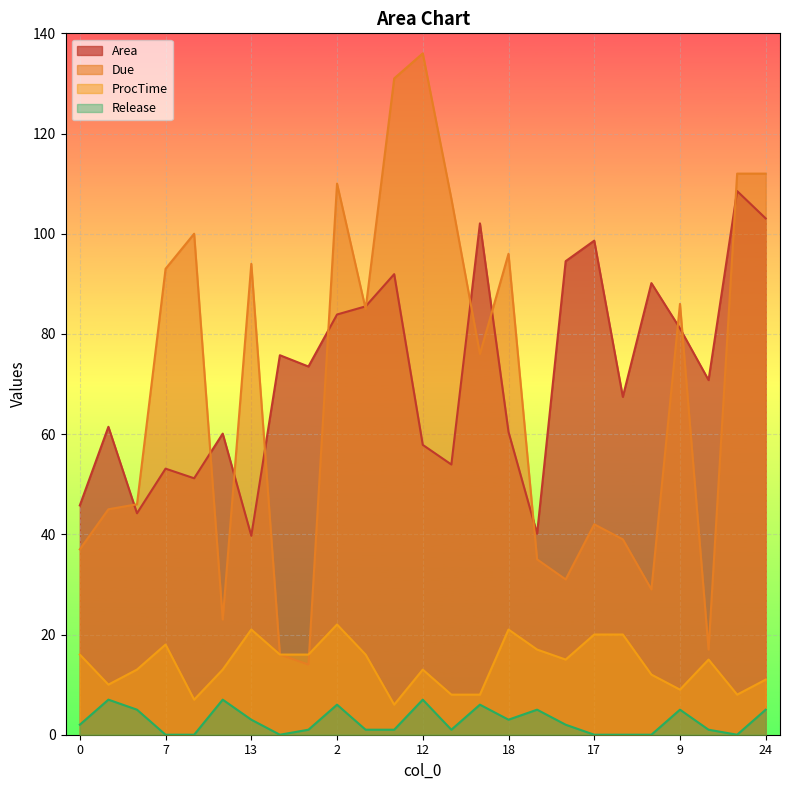

Rank the series by their maximum value, from lowest to highest.

Release, ProcTime, Area, Due